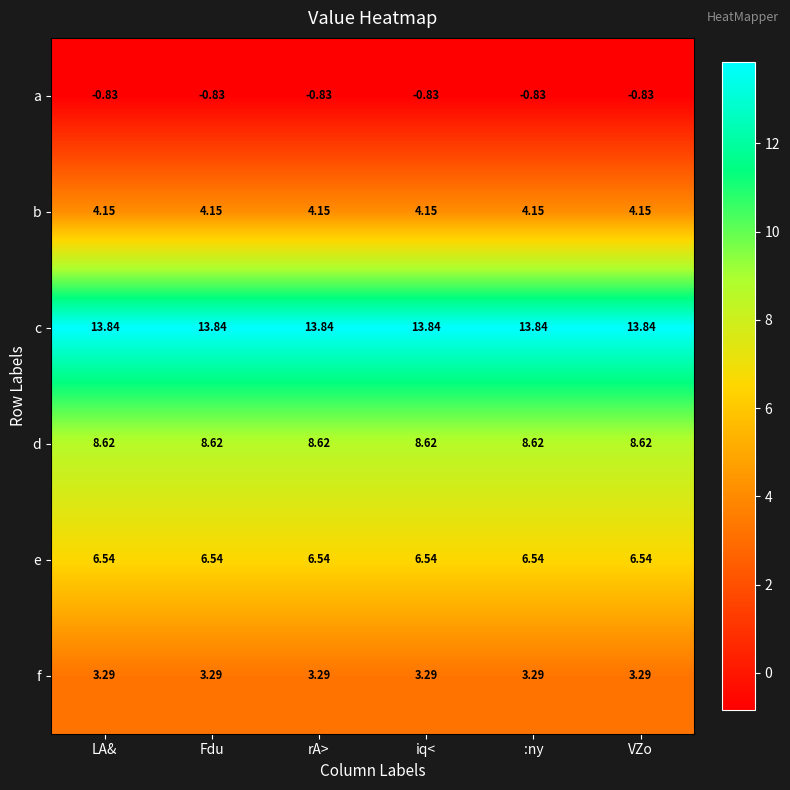

At how many categories does at least one series exceed 4?

6